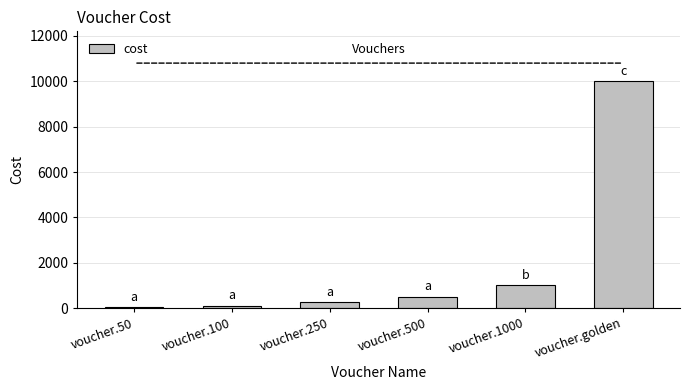

What is the maximum value shown in the chart?

10000